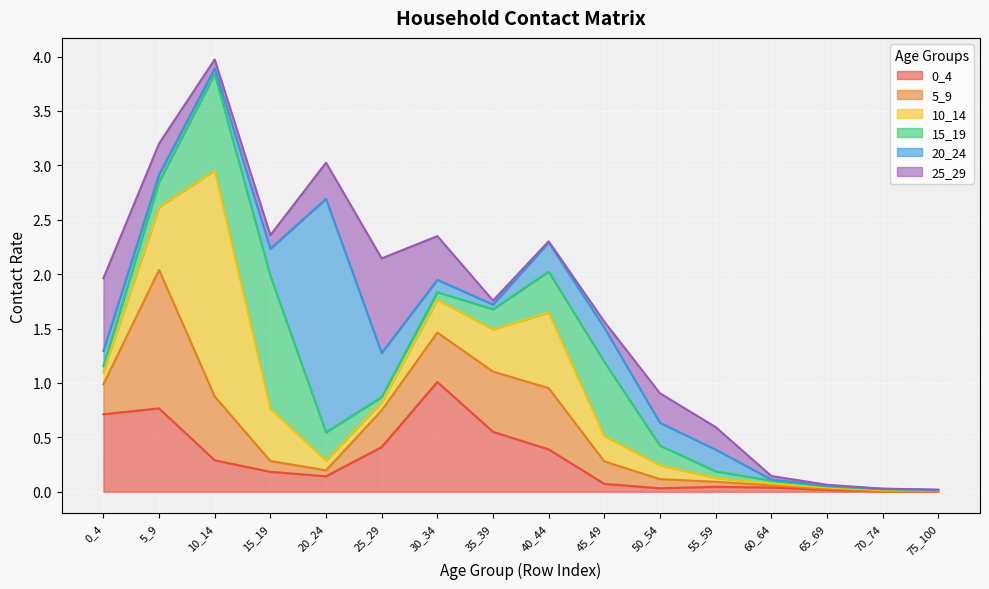

Which series has the widest spread of values?

20_24